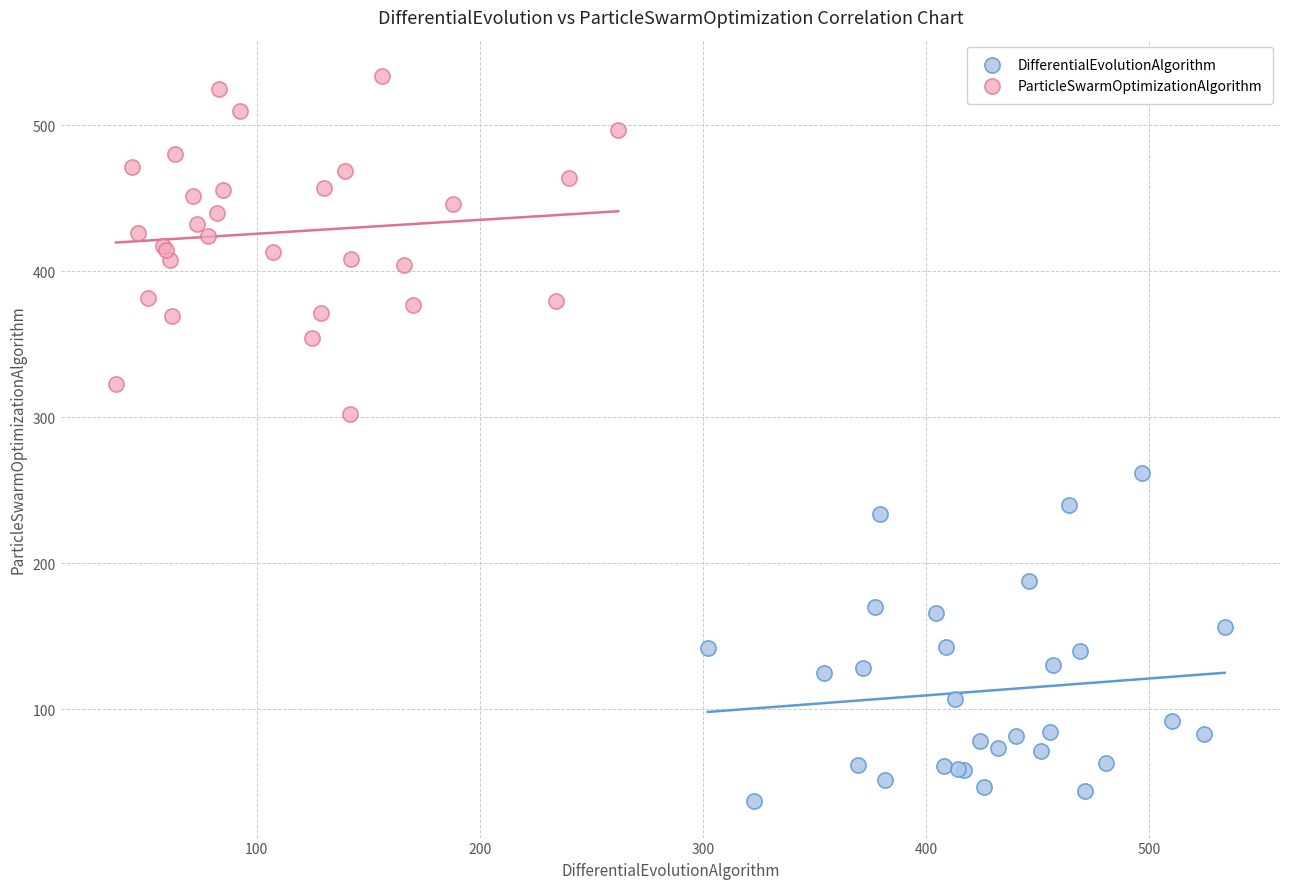

Which series contains the highest Y value?

ParticleSwarmOptimizationAlgorithm